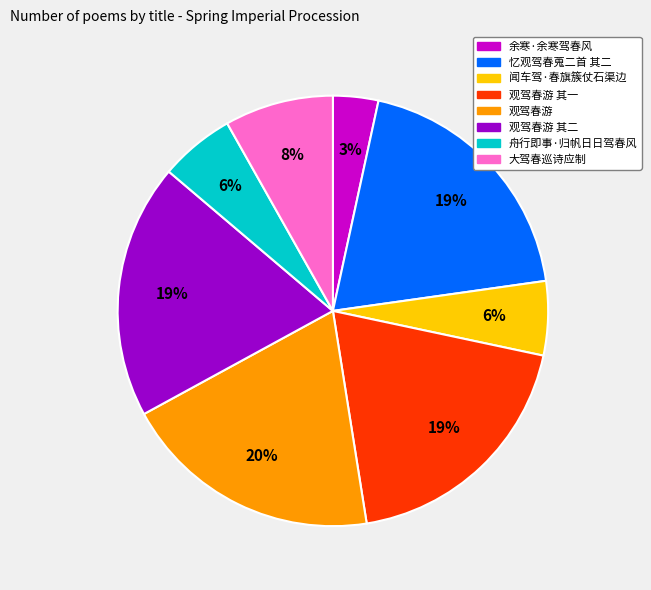

Is there any slice that represents more than half of the pie?

No